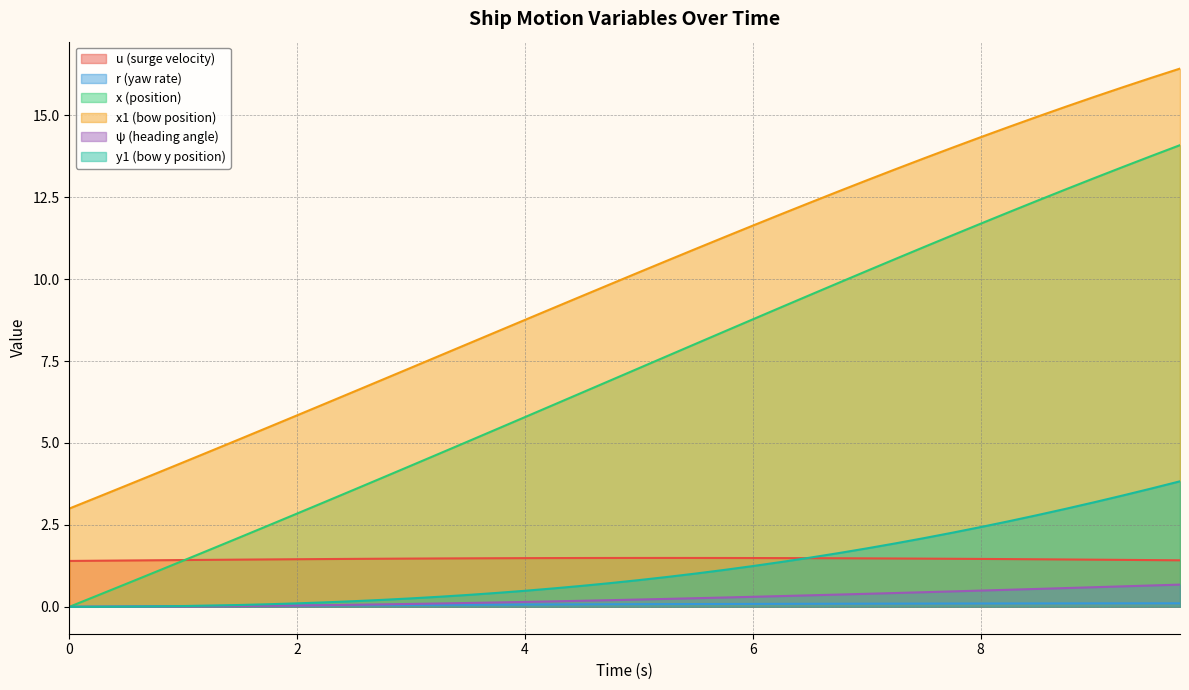

Is it true that x (position) equals 2.8 at 2?

True